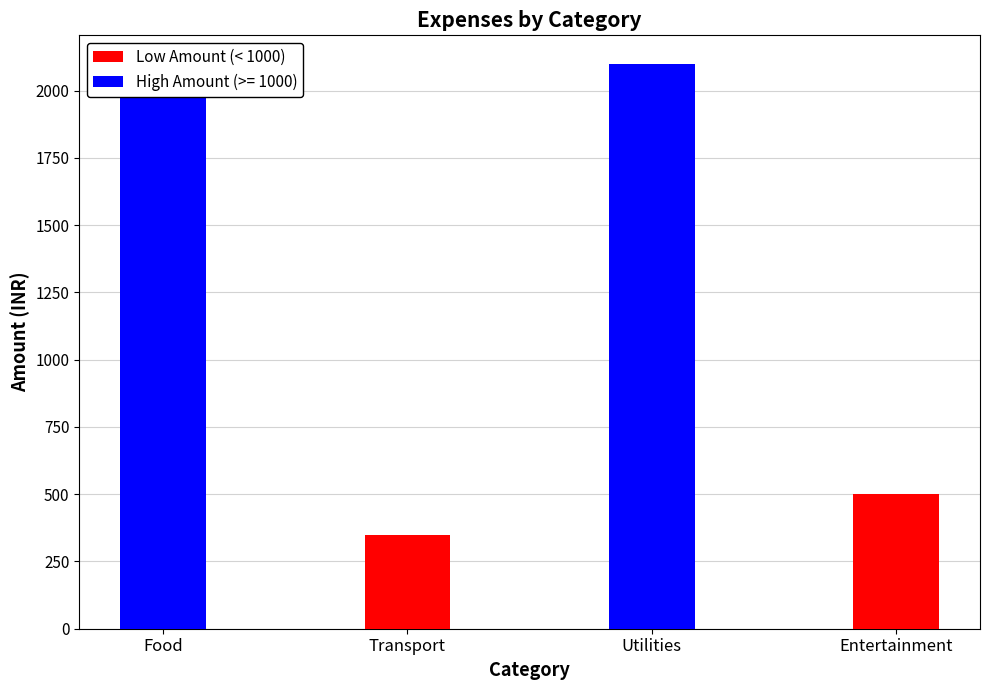

How many categories are shown in the chart?

4